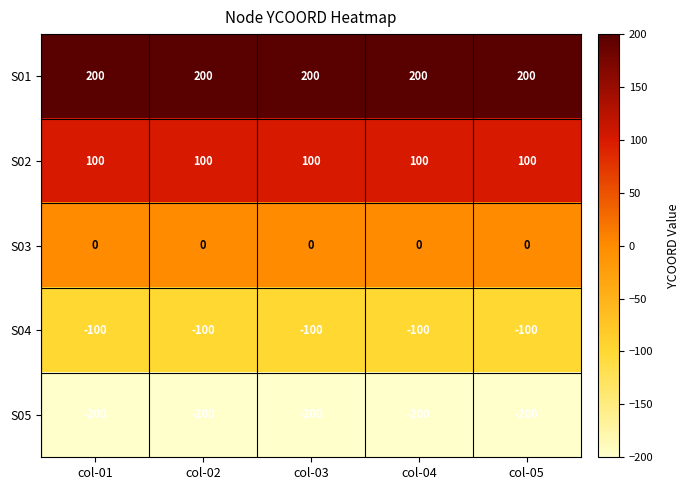

What is the minimum value for S01?

200